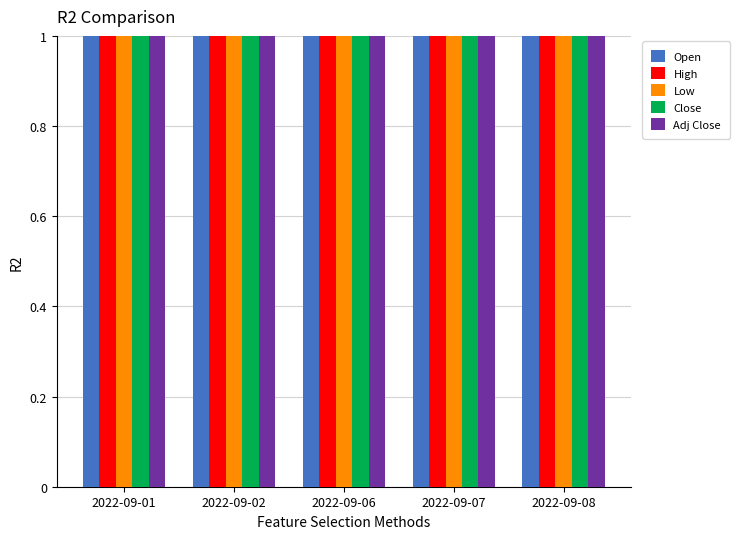

What are all the series names shown in the legend?

Open, High, Low, Close, Adj Close